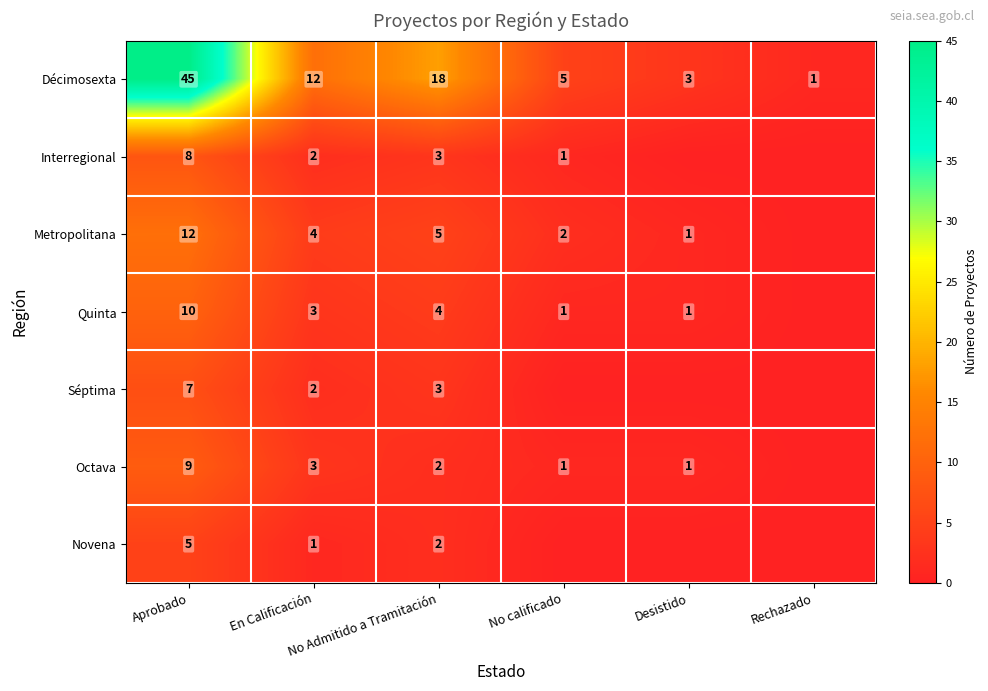

What is the difference between the second highest and minimum values in the Décimosexta series?

17